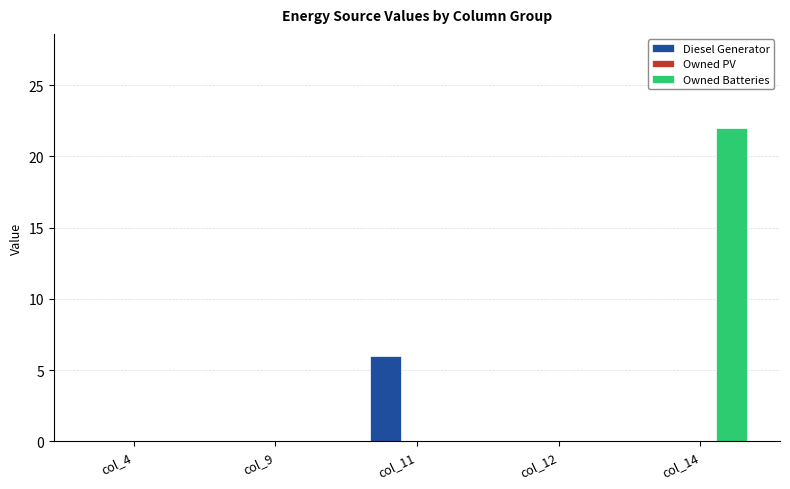

Reading left to right, transcribe all the data shown in this chart.

Diesel Generator: col_4=0	col_9=0	col_11=6	col_12=0	col_14=0
Owned Batteries: col_4=0	col_9=0	col_11=0	col_12=0	col_14=22